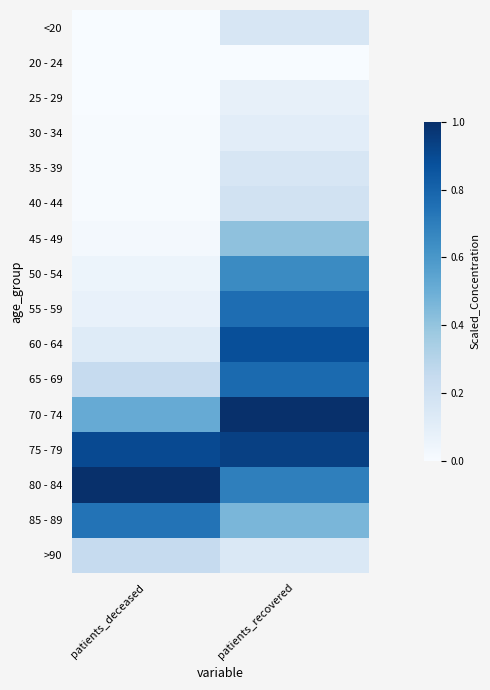

At which category is the sum across all series the highest?

patients_recovered